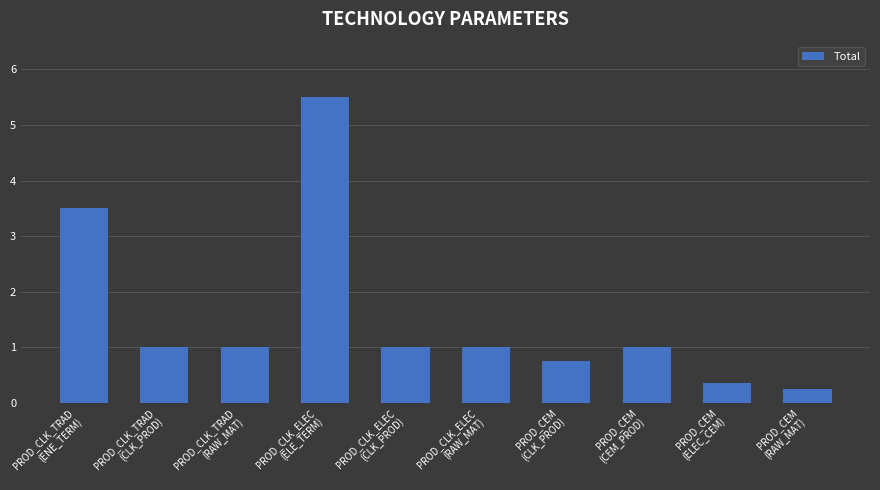

What is the sum of all values?

15.4